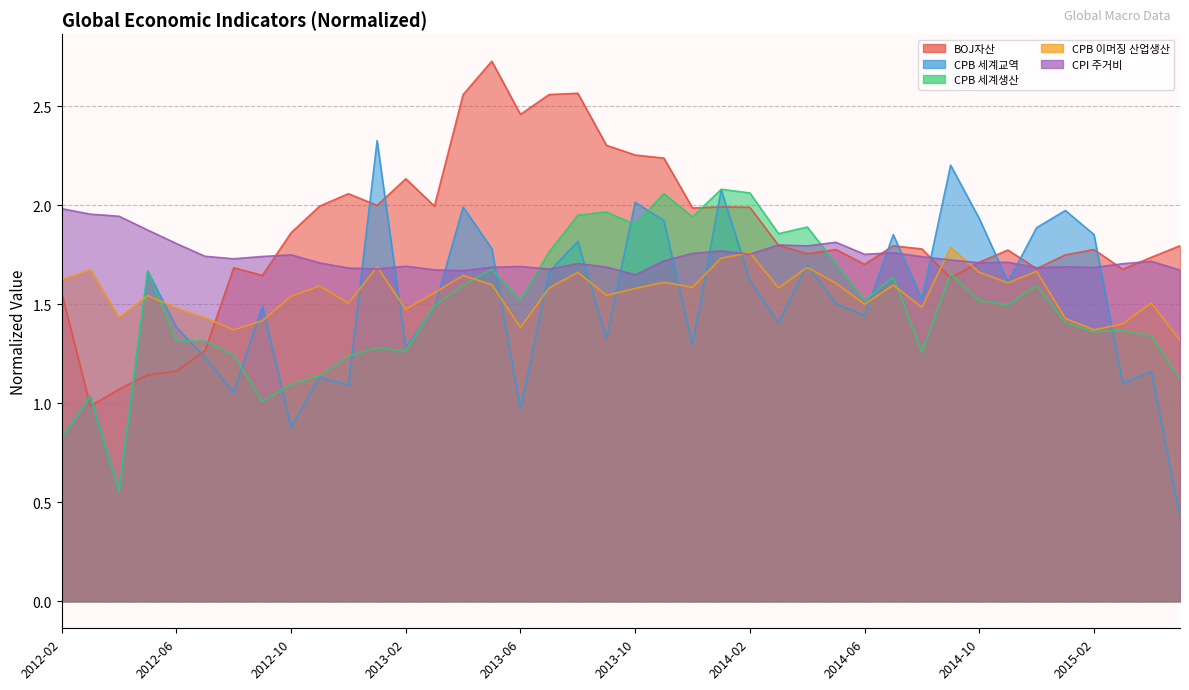

Which series changed the most between 2014-06 and 2015-05?

CPB 세계교역